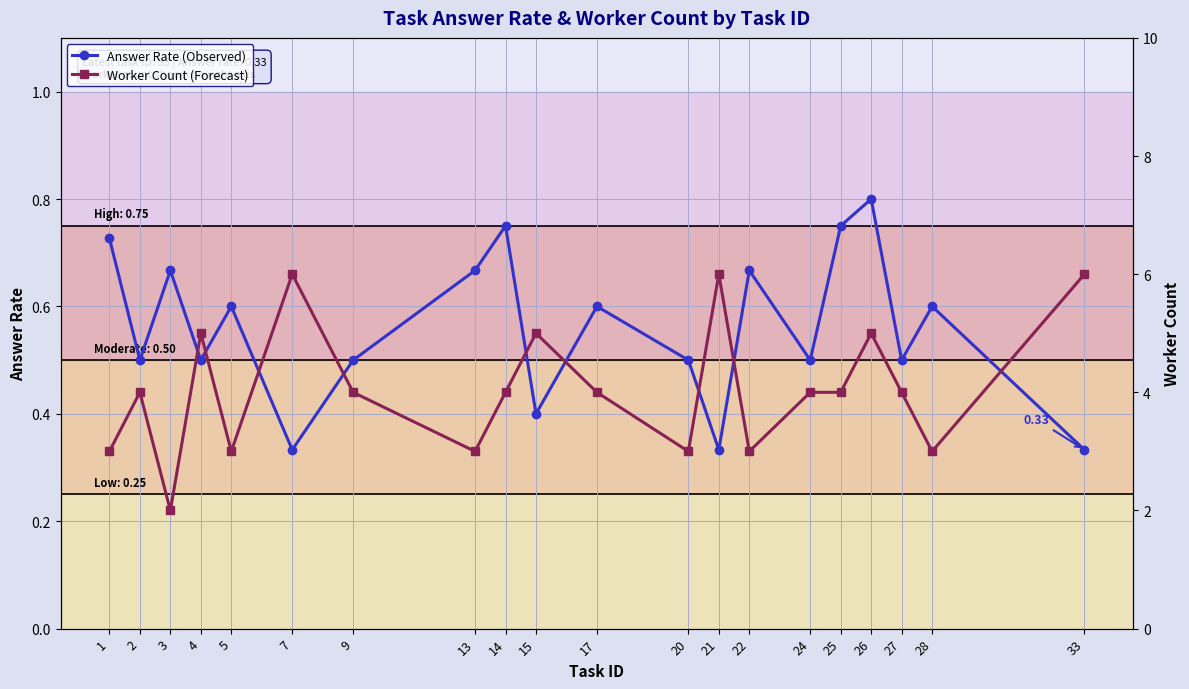

In Answer Rate (Observed), how many points are lower than both neighbors (excluding endpoints)?

7